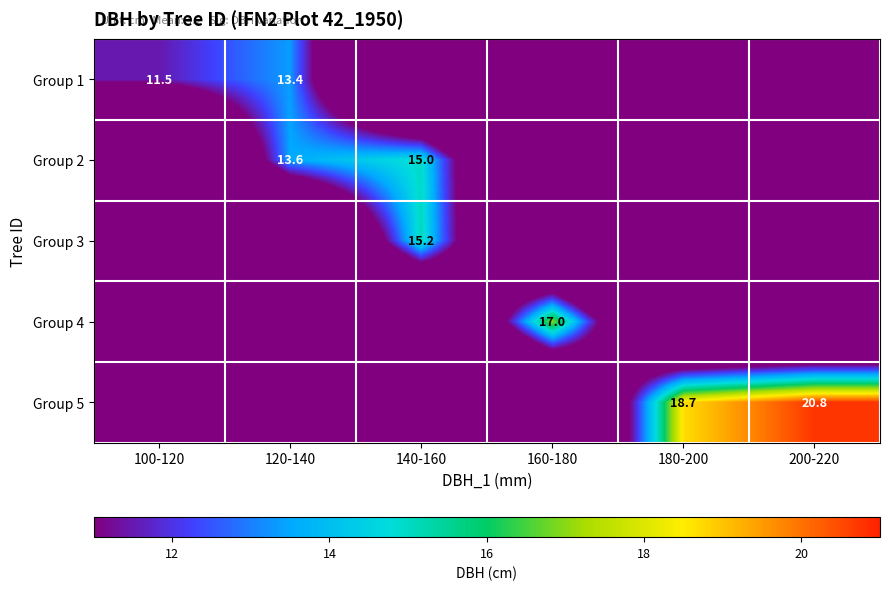

What is the greatest value displayed?

20.8